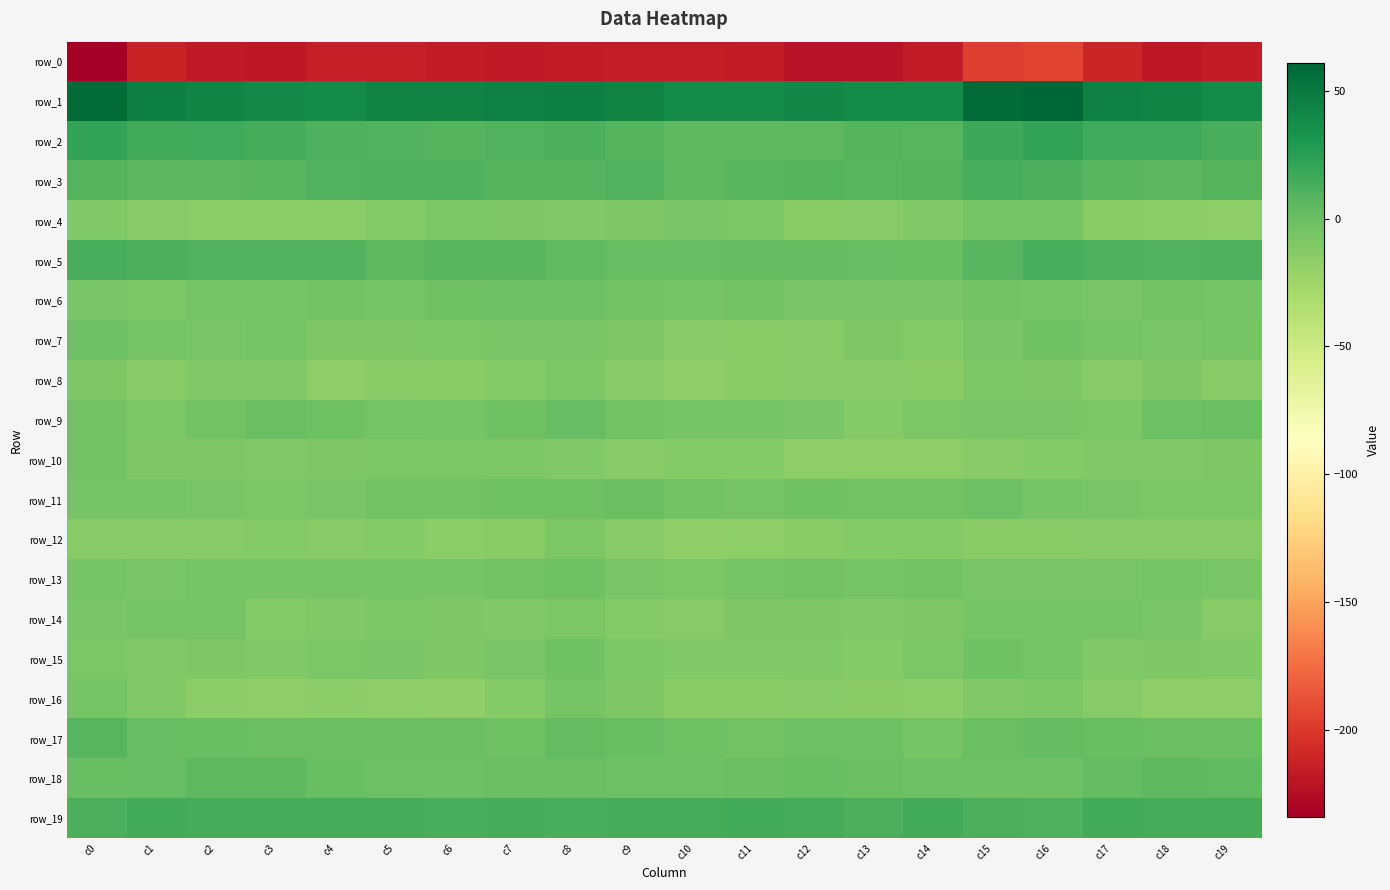

The row_17 series shows 0.6 at c17. True or false?

True